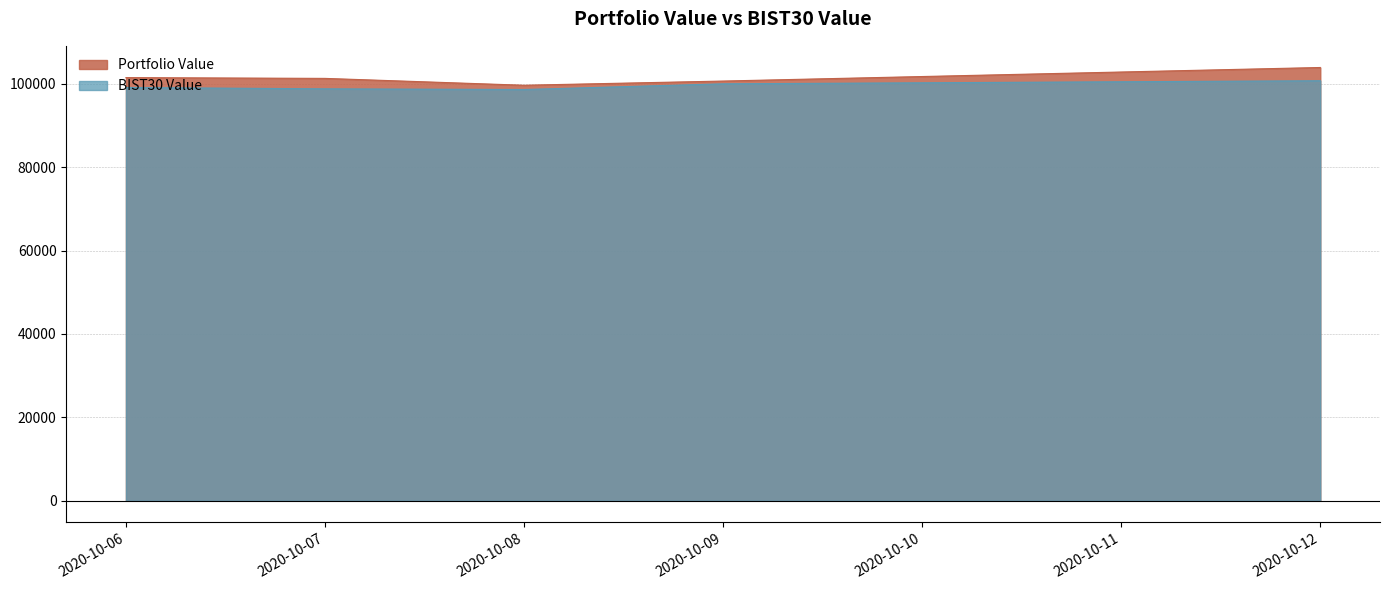

True or false: BIST30 Value and Portfolio Value intersect in this chart.

False